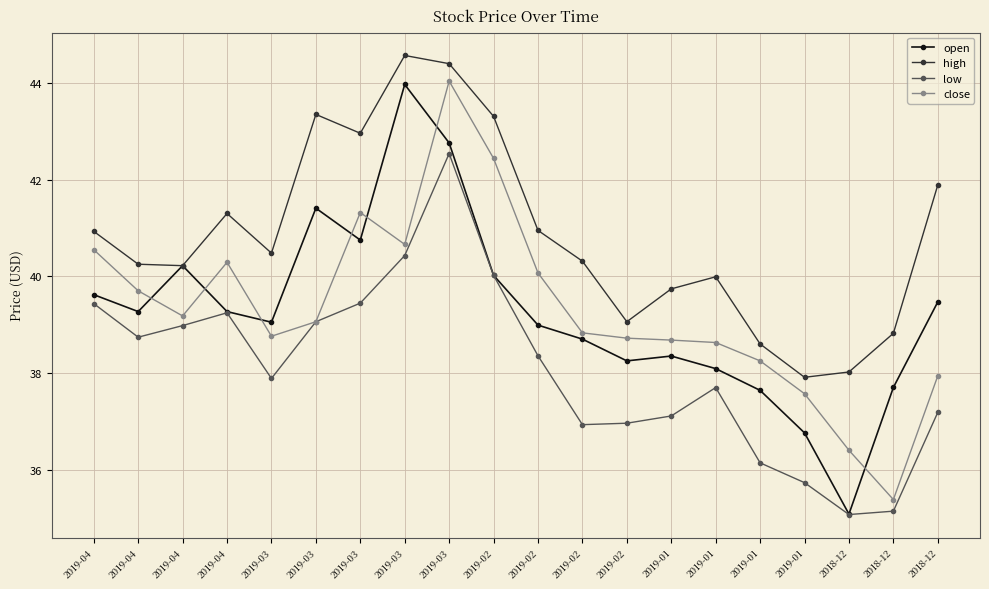

What is the approximate value of high at 2019-03?

43.0